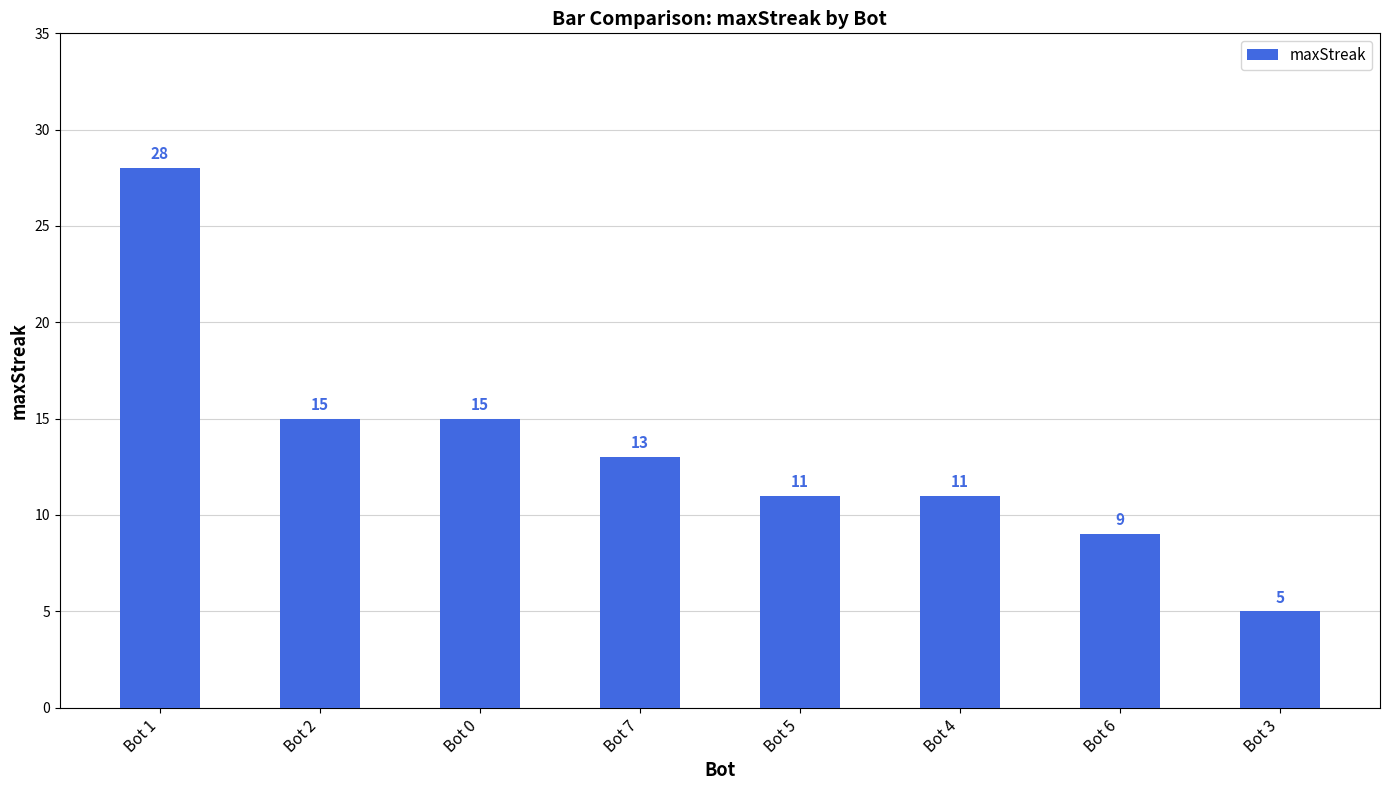

What value does the data have at Bot 0?

15